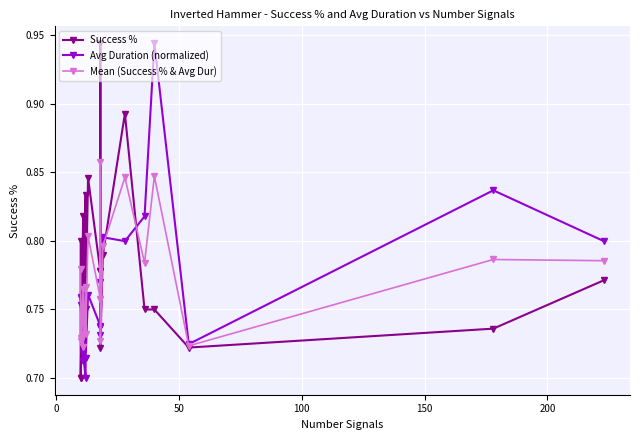

How many Mean (Success % & Avg Dur) values are between 0 and 1?

20